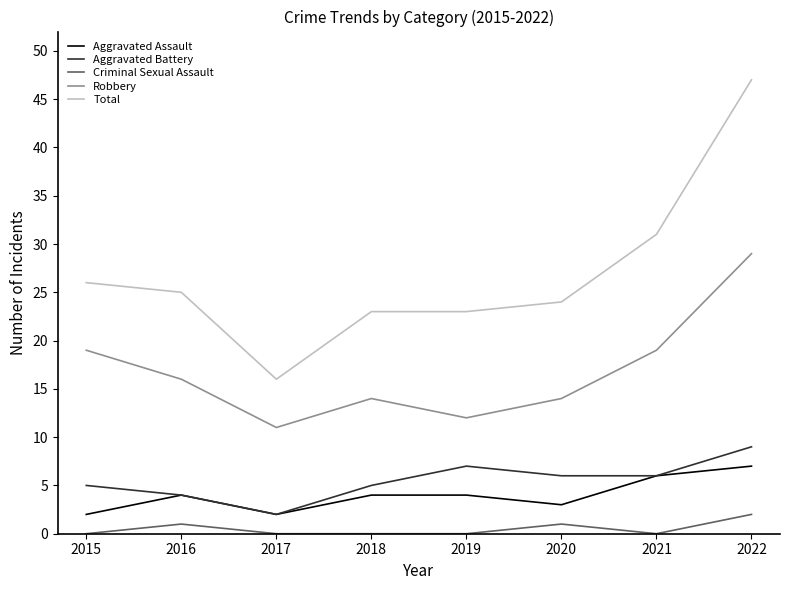

What is the difference between the highest and lowest values at 2018?

23